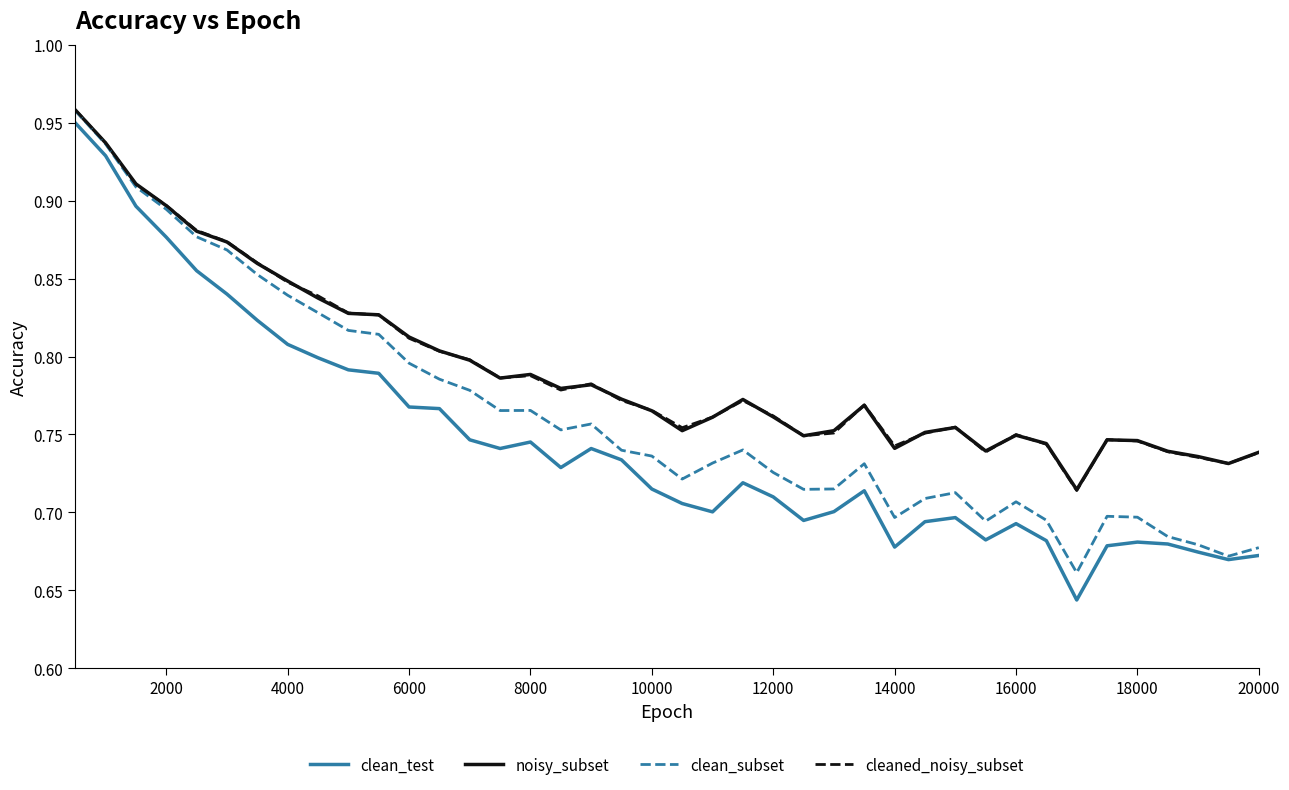

True or false: clean_test and cleaned_noisy_subset cross at least once.

False